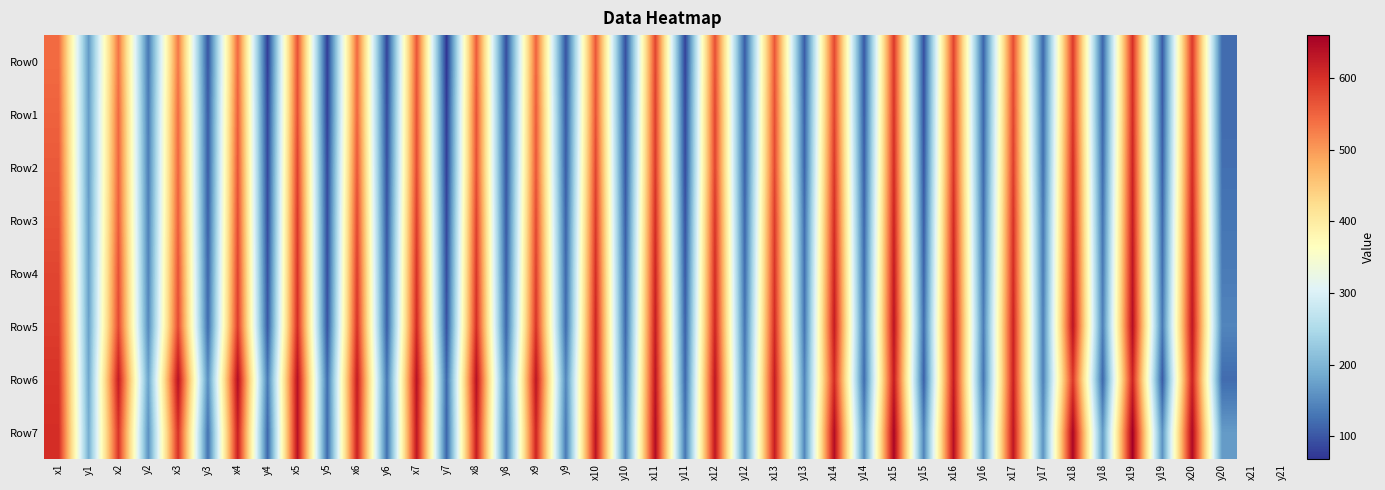

Which series changed the most between y5 and x6?

Row6